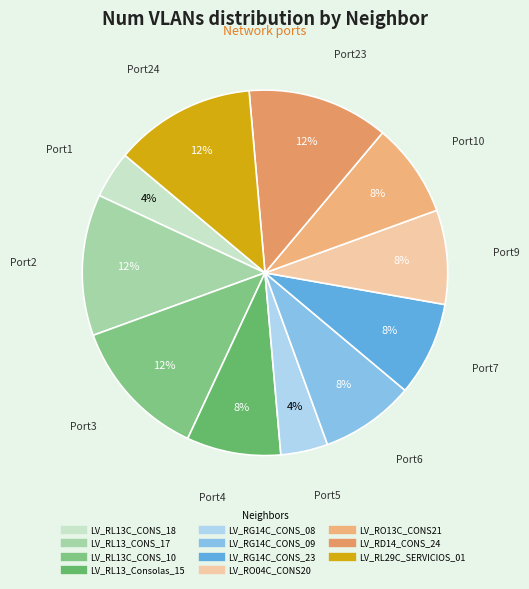

Between LV_RL13C_CONS_10 and LV_RL13_CONS_17, which is larger?

LV_RL13C_CONS_10